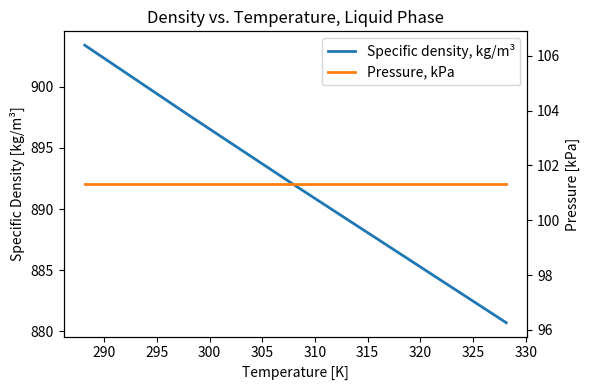

True or false: Specific density, kg/m³ and Pressure, kPa cross at least once.

False